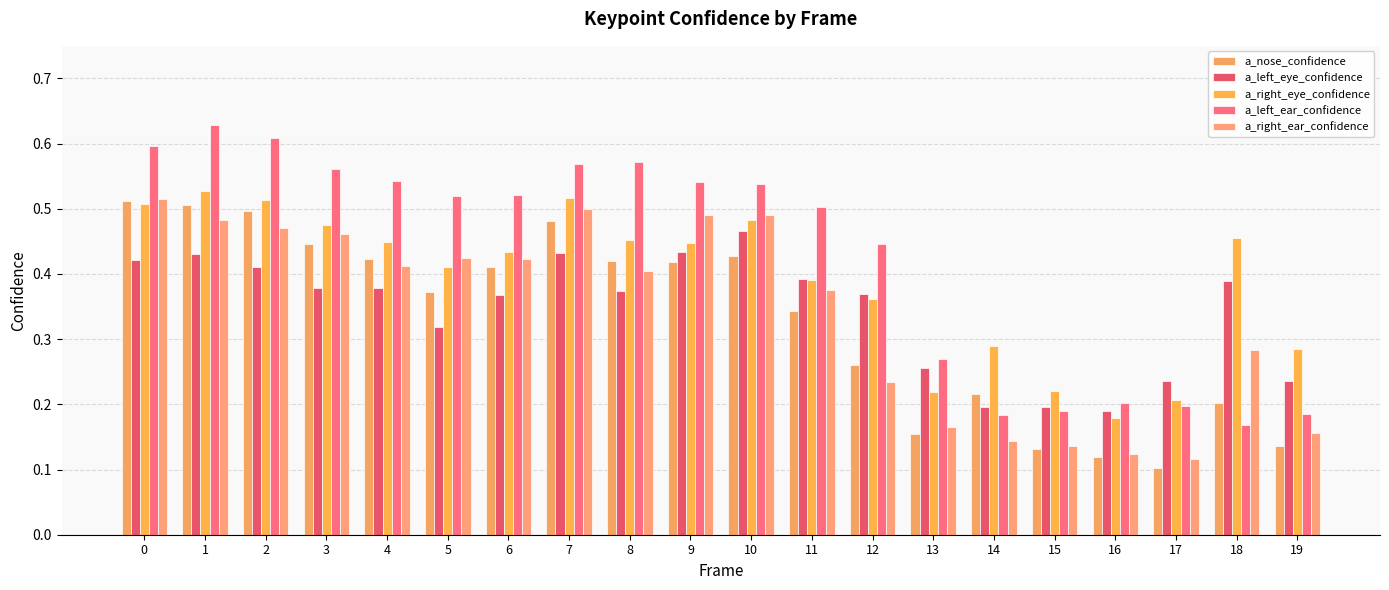

Are the bars grouped side by side (vs. stacked)?

Yes